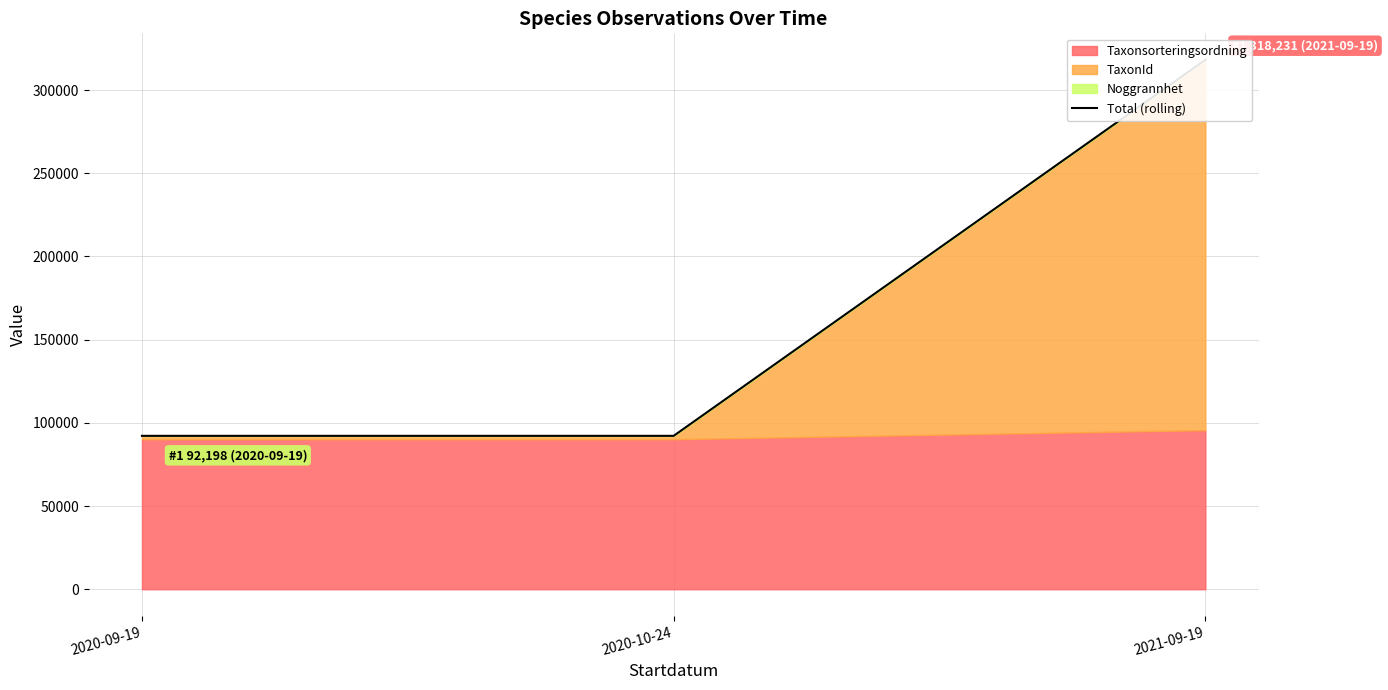

What is the label of the 1st point from the left?

2020-09-19